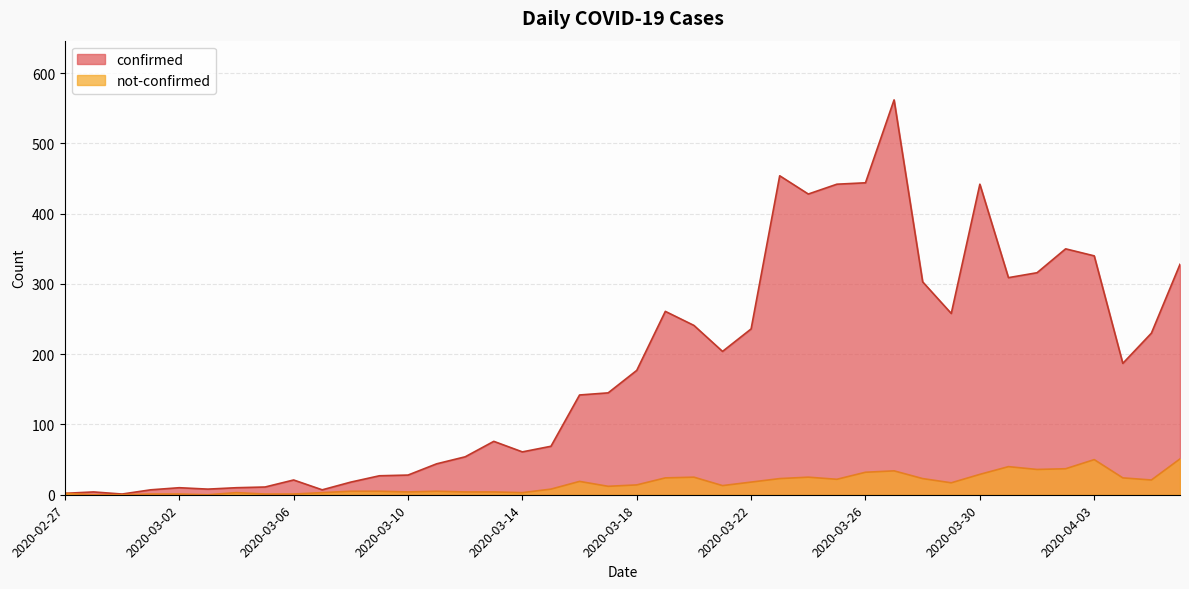

What position from the left is 2020-03-16?

19